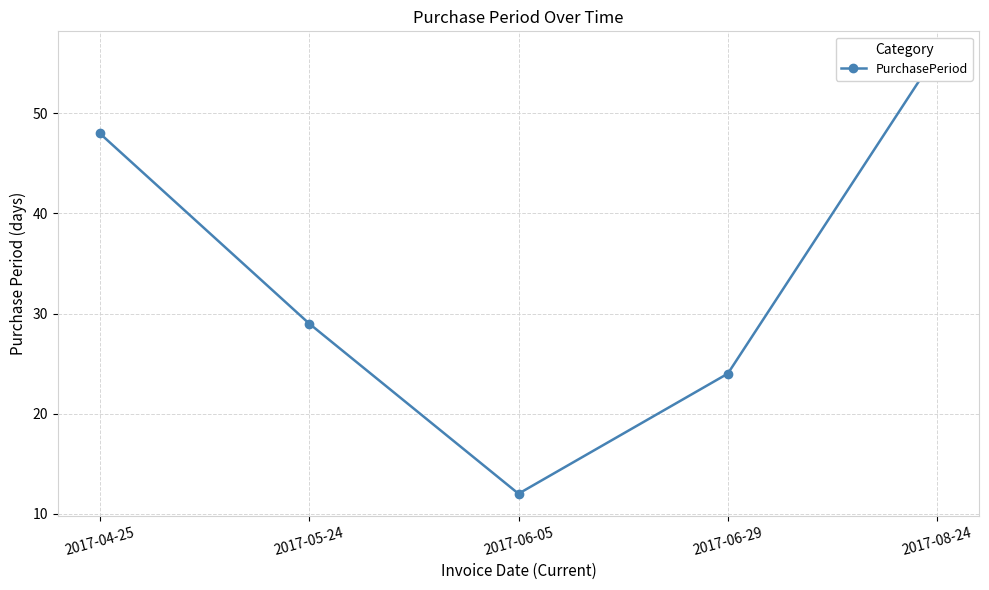

Which category has the lowest value across all series?

2017-06-05